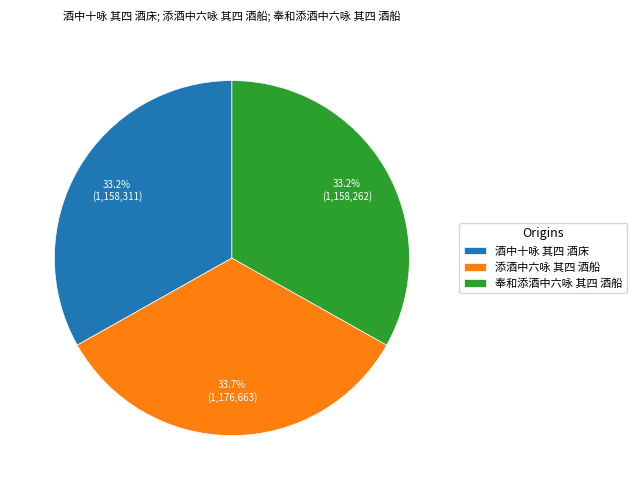

What is the largest slice in the pie chart?

添酒中六咏 其四 酒船